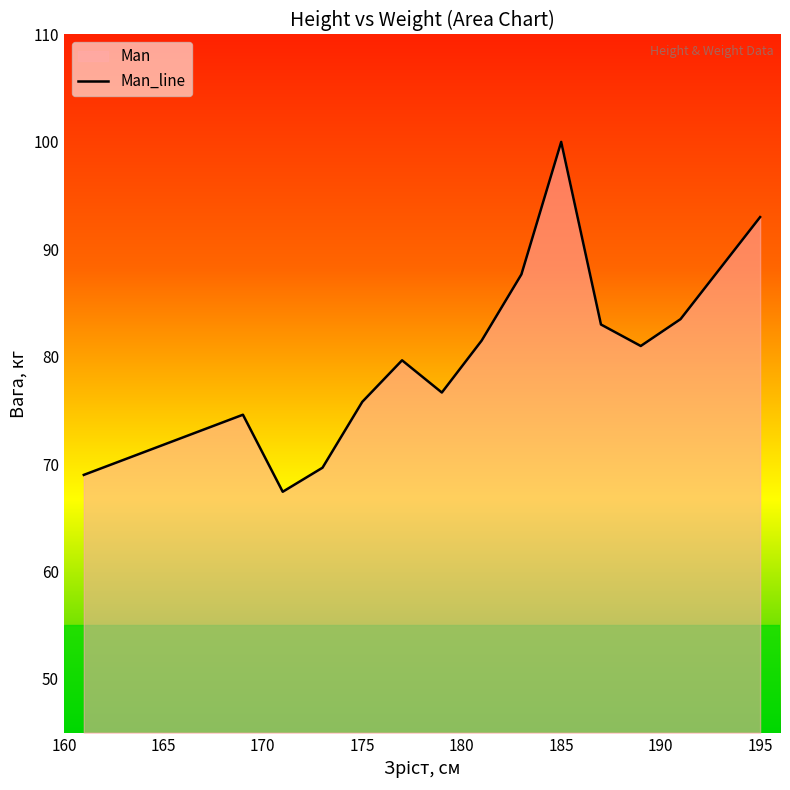

The chart shows a value of 24.4 at 195. True or false?

False